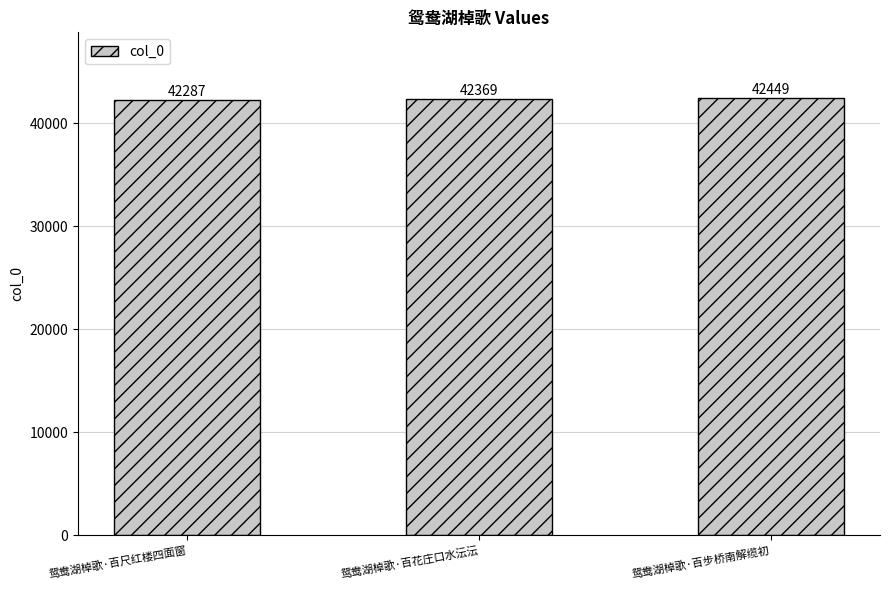

How many bars are there in total?

3